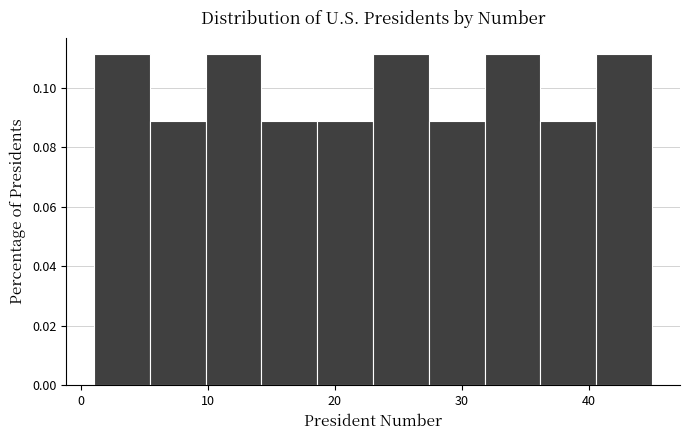

How tall is the bar that spans 5.4 to 9.8 on the x-axis? Neither the bar edges nor the heights are printed on the chart, so give them approximately, as read against the axes.

0.088